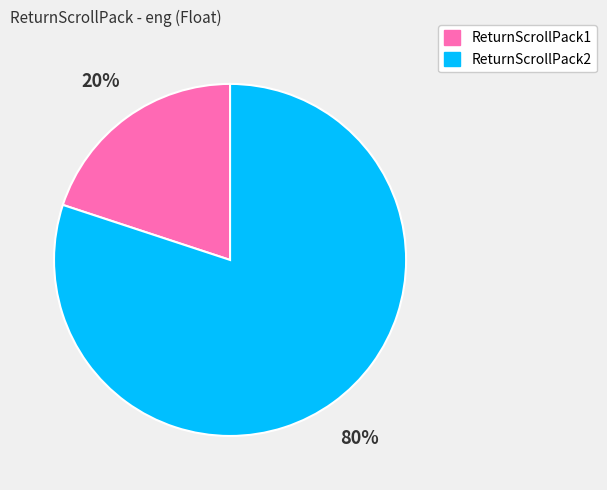

To the nearest percent, what portion does ReturnScrollPack2 represent?

80%